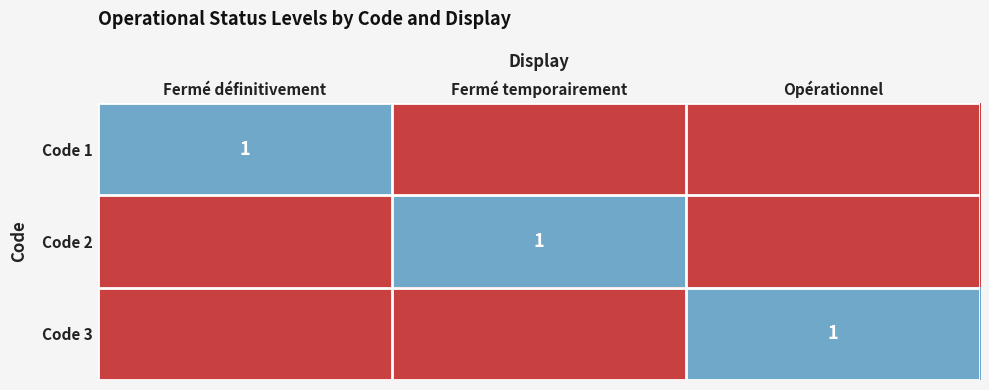

The value of Code 2 at Fermé temporairement is 1. True or false?

True